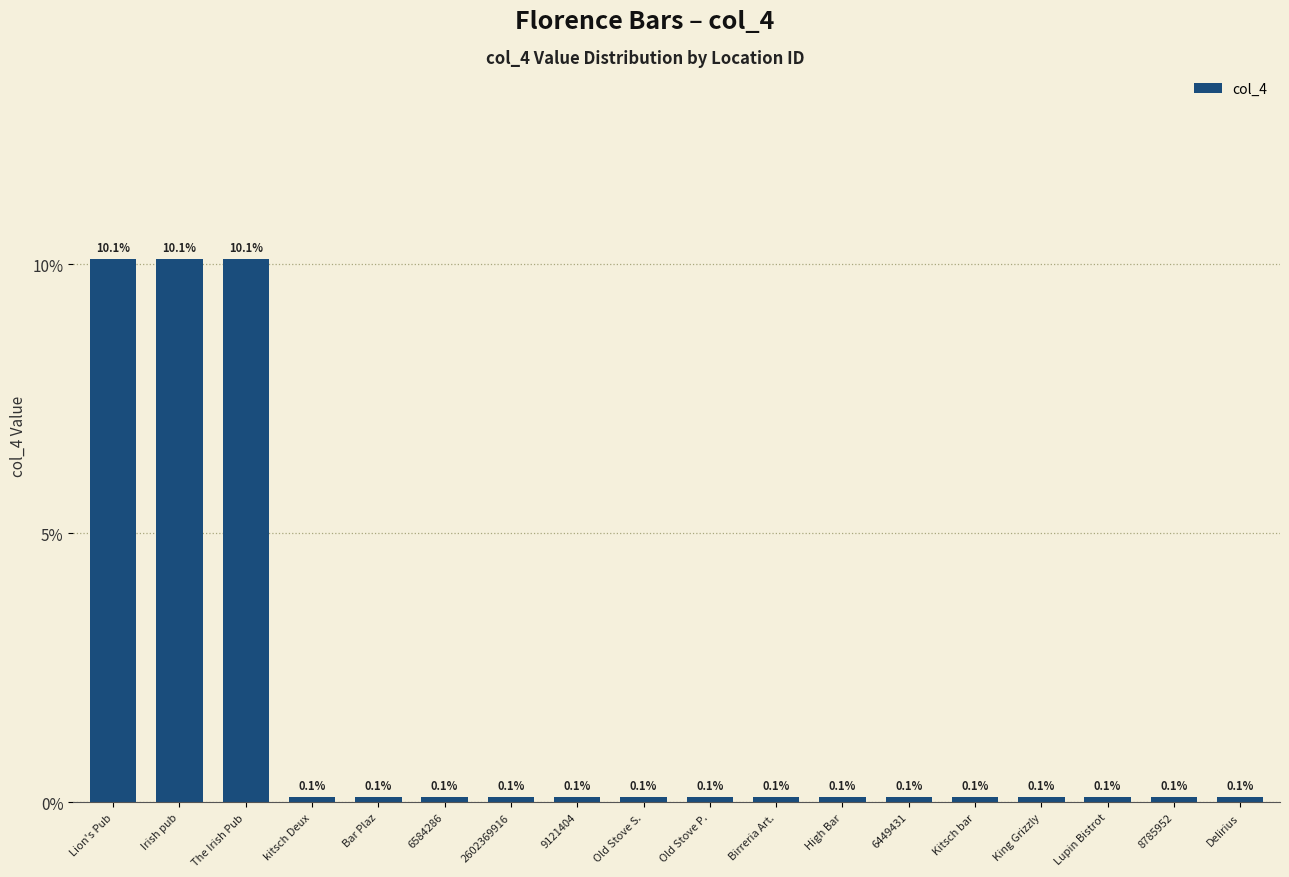

Are the bars horizontal?

No